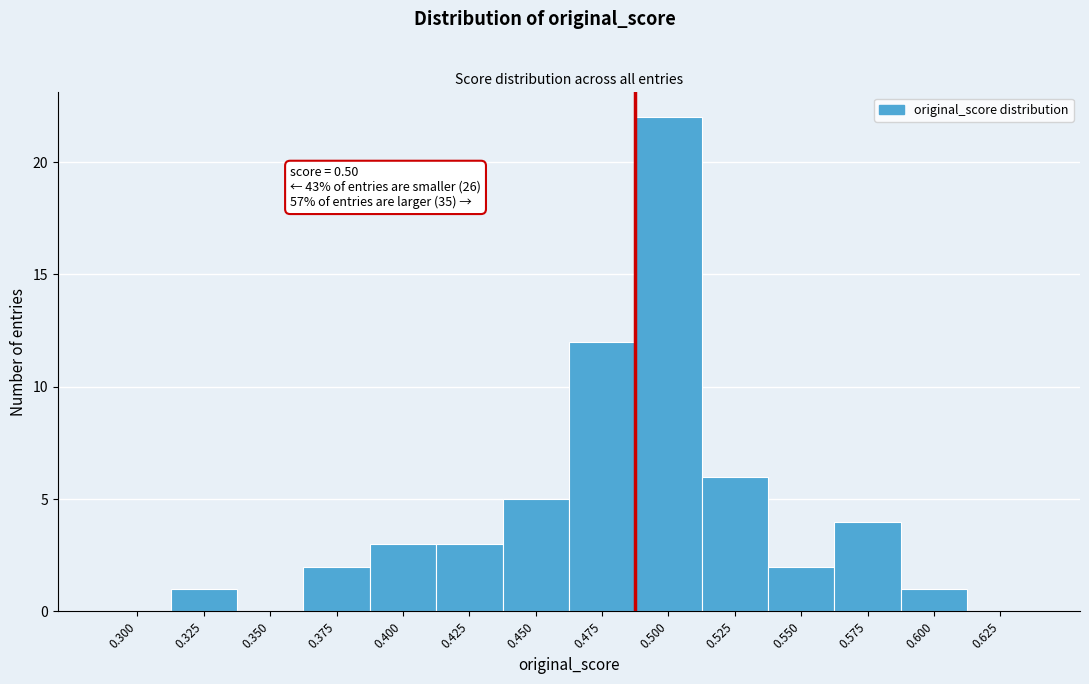

Reading left to right, list all the values displayed in this chart.

0.300=0	0.325=1	0.350=0	0.375=2	0.400=3	0.425=3	0.450=5	0.475=12	0.500=22	0.525=6	0.550=2	0.575=4	0.600=1	0.625=0